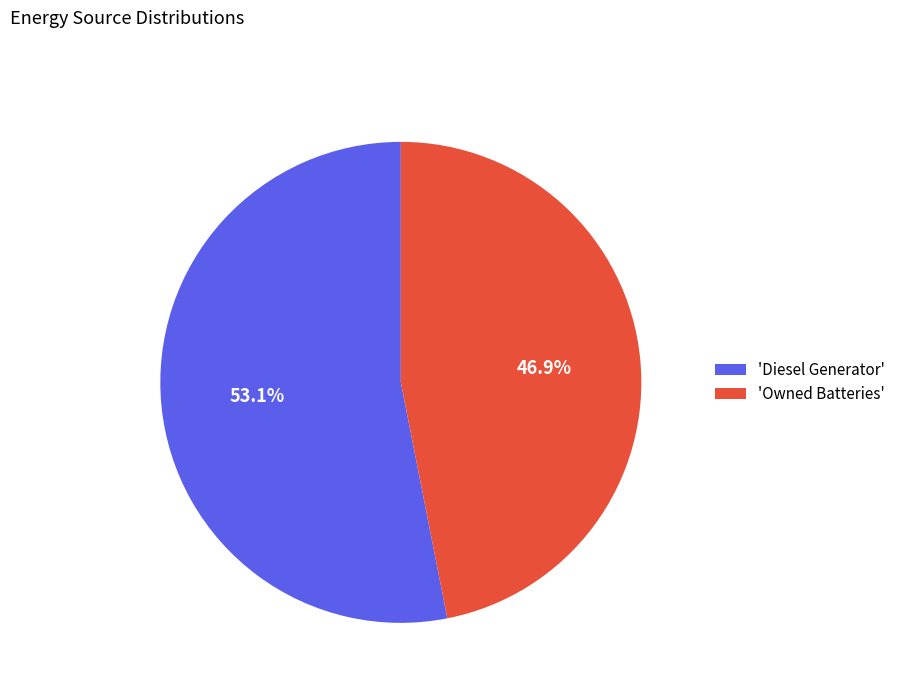

Is there a majority slice in this chart?

Yes